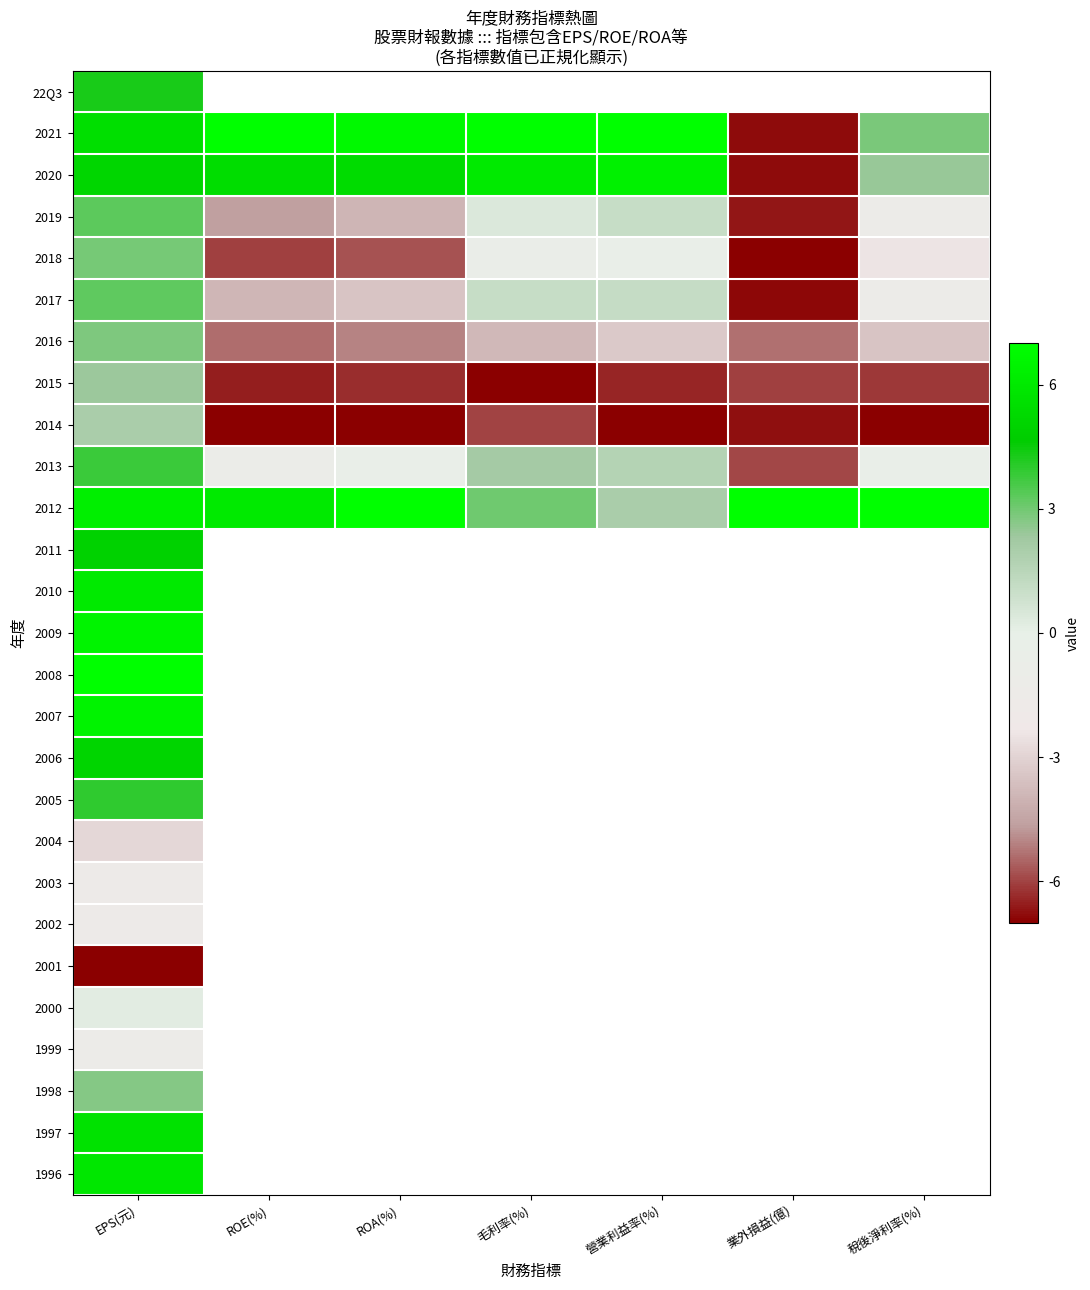

At which category is the sum across all series the highest?

EPS(元)